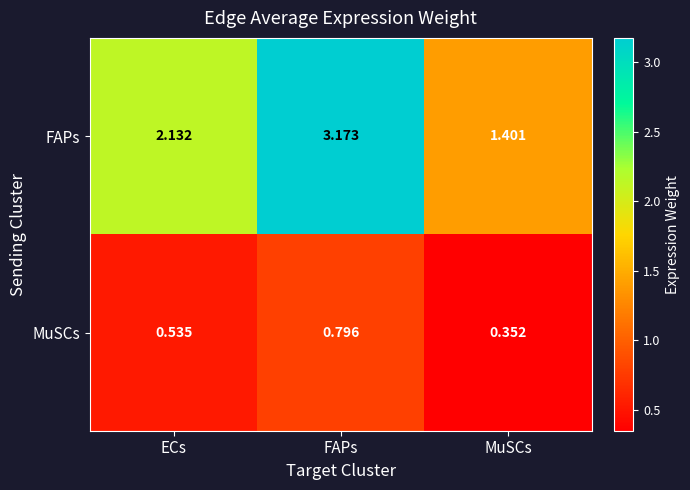

List the series in order of their overall mean, lowest first.

MuSCs, FAPs